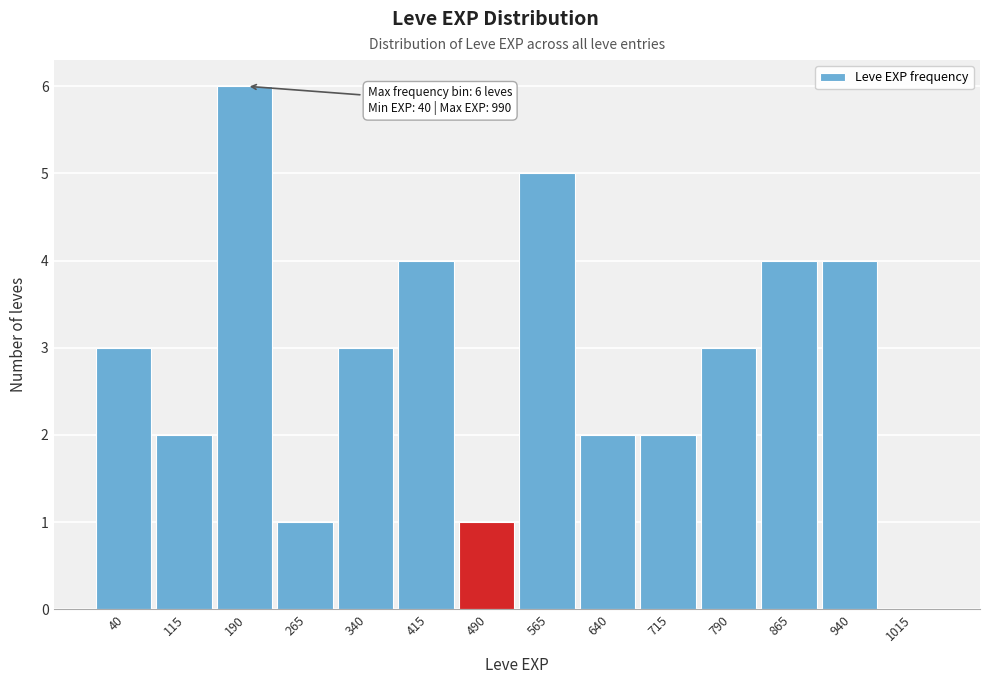

Reading left to right, transcribe all the data shown in this chart.

40=3	115=2	190=6	265=1	340=3	415=4	490=1	565=5	640=2	715=2	790=3	865=4	940=4	1015=0